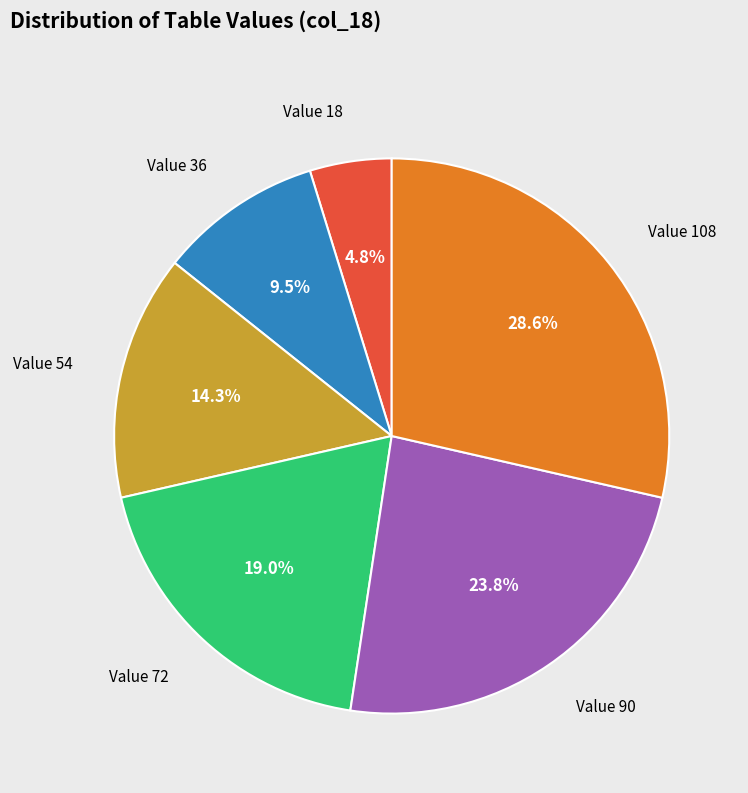

What percentage is NOT represented by Value 18?

95.2%